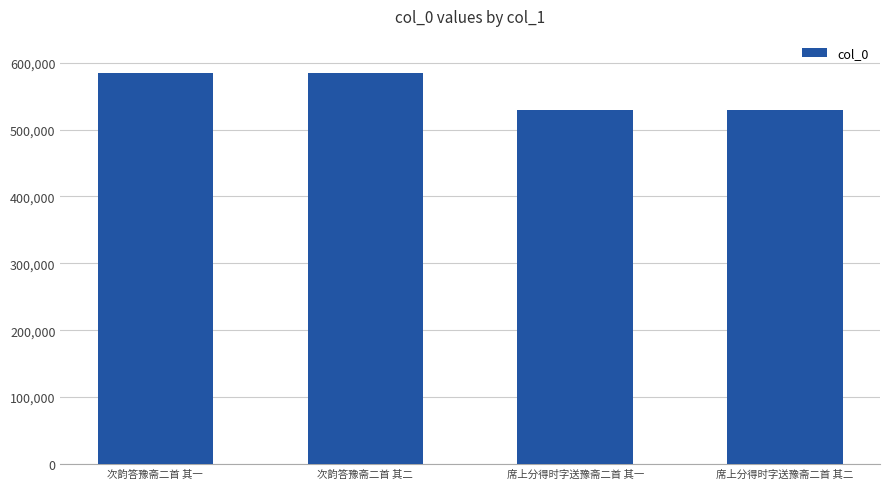

What is the ratio of the value at 席上分得时字送豫斋二首 其二 to the value at 席上分得时字送豫斋二首 其一?

1.0